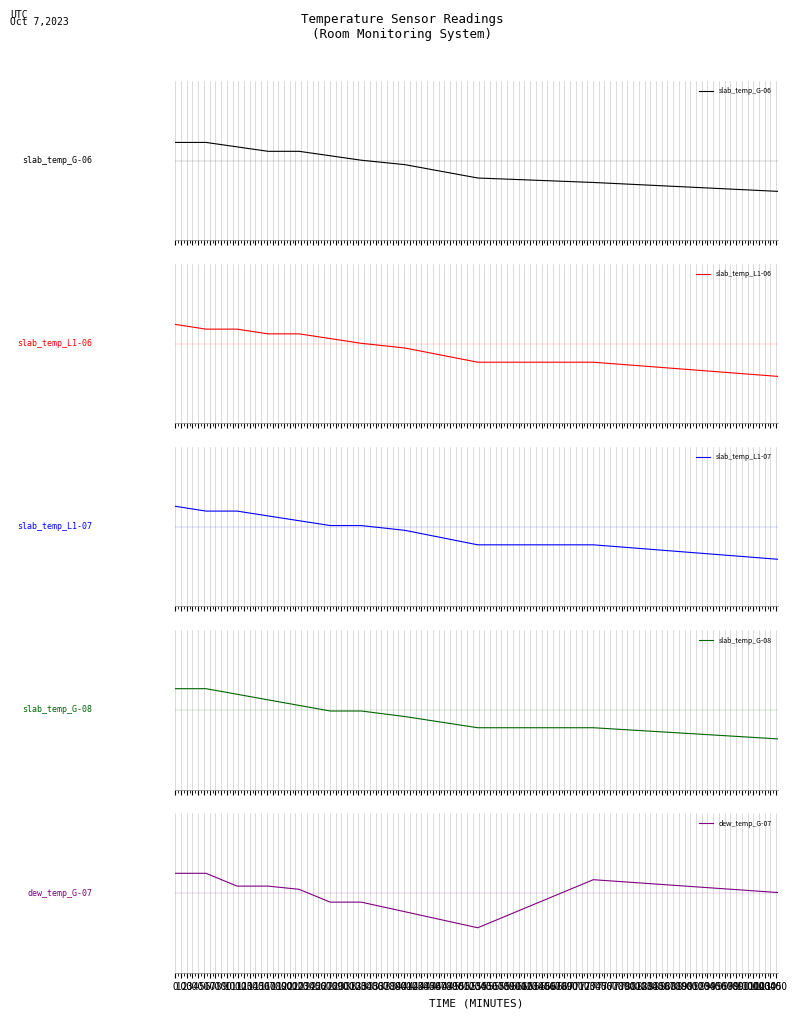

True or false: slab_temp_G-06 has more than 2 points higher than both neighbors.

False